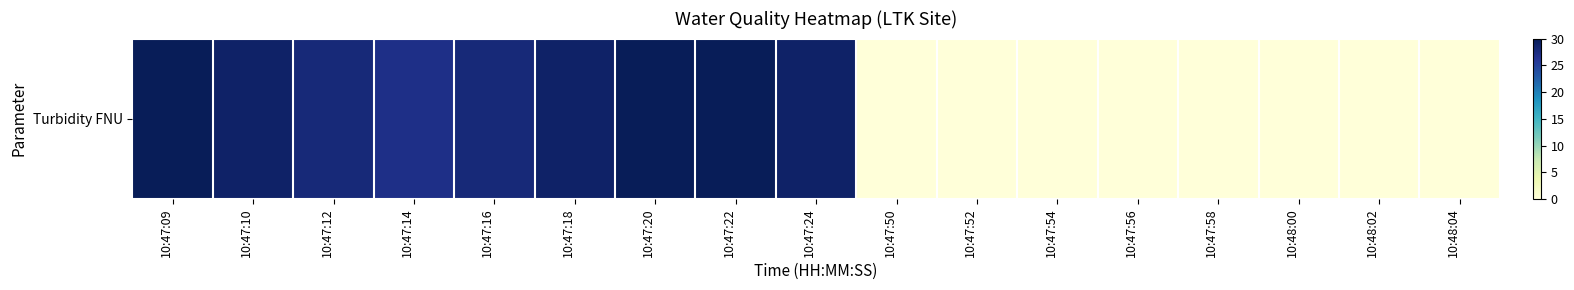

Reading left to right, extract all data points from this chart.

10:47:09=30	10:47:10=29	10:47:12=28	10:47:14=27	10:47:16=28	10:47:18=29	10:47:20=30	10:47:22=30	10:47:24=29	10:47:50=0	10:47:52=0	10:47:54=0	10:47:56=0	10:47:58=0	10:48:00=0	10:48:02=0	10:48:04=0